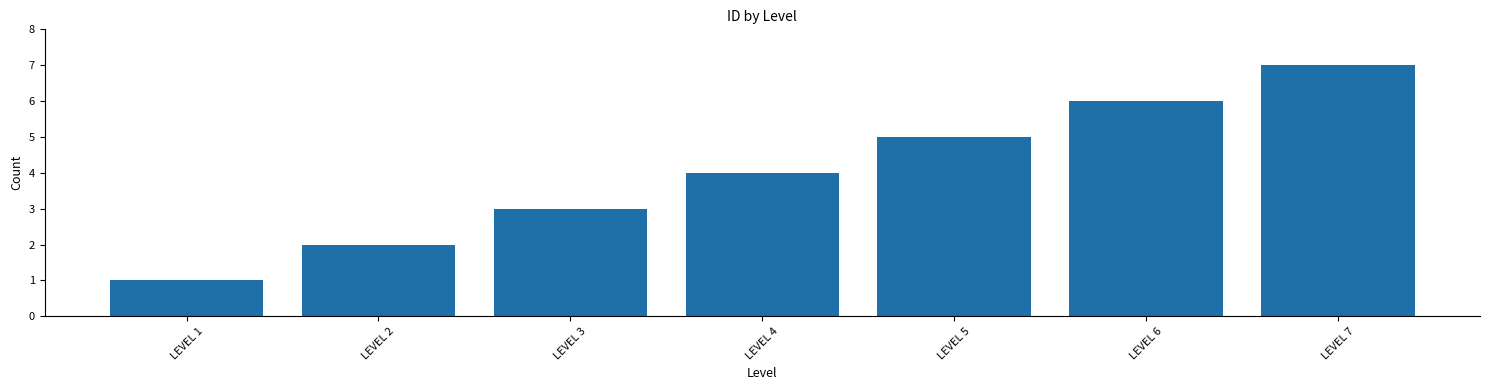

Which label corresponds to the largest value in the chart?

LEVEL 7